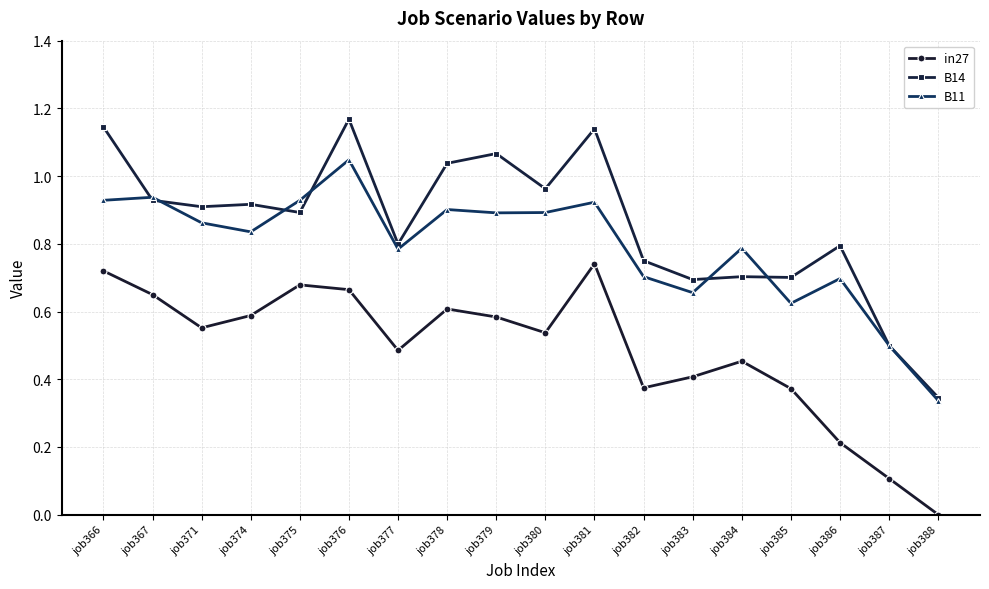

Which series changed the most between job366 and job379?

in27